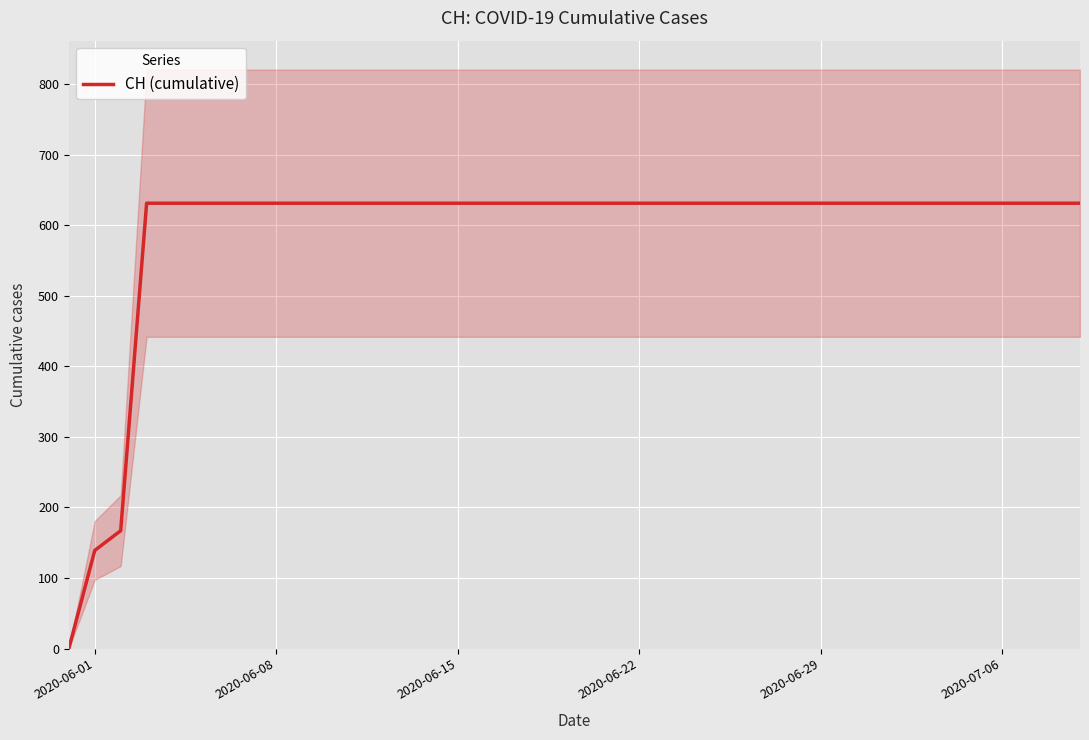

What is the difference between the maximum and minimum values?

631